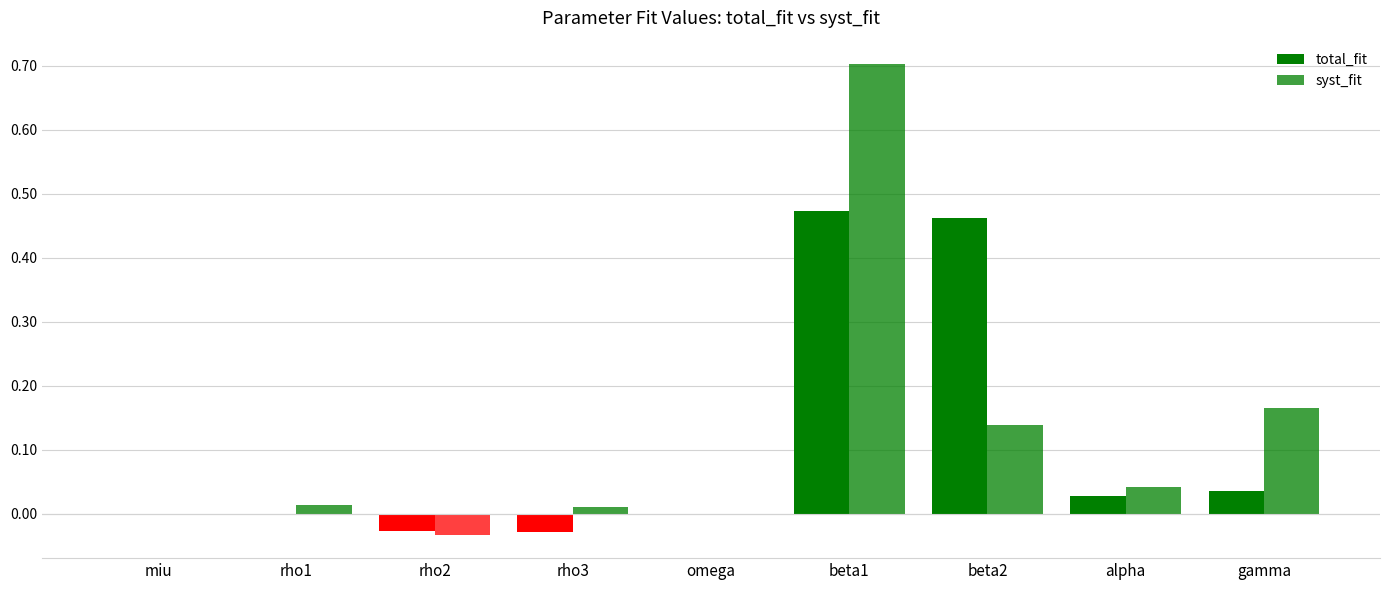

Reading left to right, transcribe all the data shown in this chart.

total_fit: miu=0.0	rho1=-0.0	rho2=-0.0	rho3=-0.0	omega=0.0	beta1=0.5	beta2=0.5	alpha=0.0	gamma=0.0
syst_fit: miu=0.0	rho1=0.0	rho2=-0.0	rho3=0.0	omega=0.0	beta1=0.7	beta2=0.1	alpha=0.0	gamma=0.2